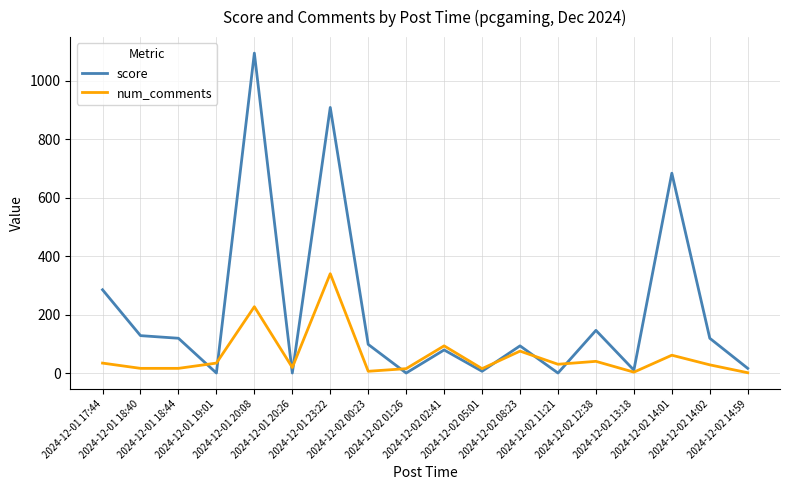

What is the total value across all series at 2024-12-02 11:21?

30